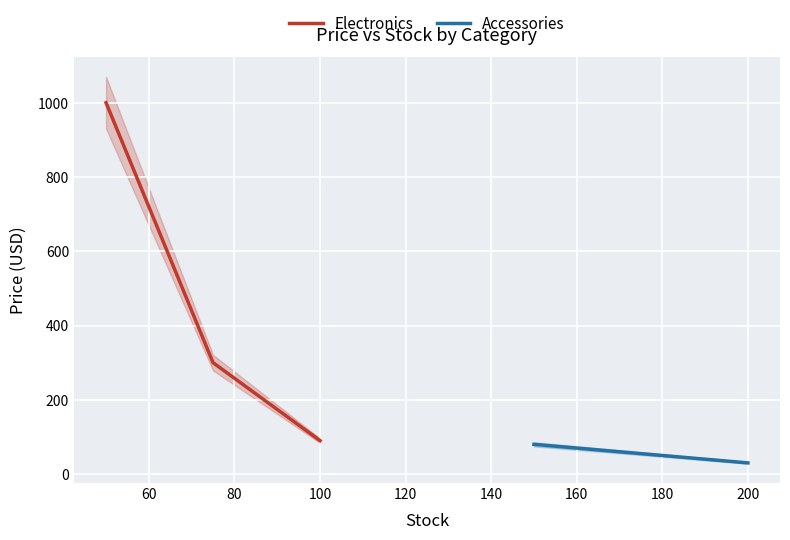

What is the minimum value shown in the chart?

90.0